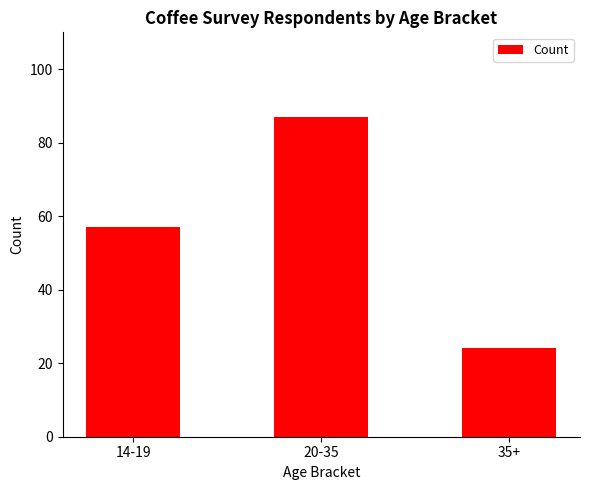

How many series are shown in this chart?

1